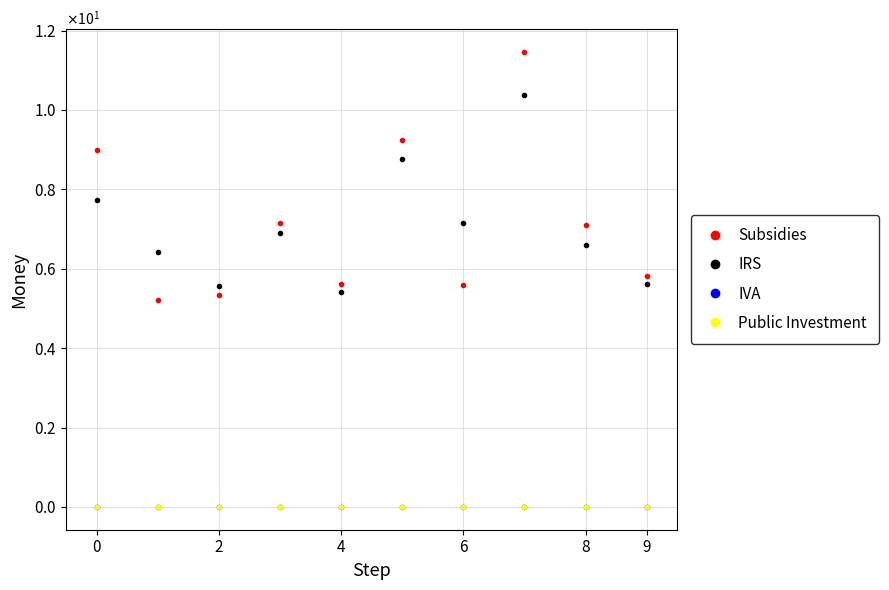

Reading right to left, transcribe all the data shown in this chart.

Subsidies: 5.8	7.1	11.5	5.6	9.2	5.6	7.2	5.3	5.2	9.0
IRS: 5.6	6.6	10.4	7.2	8.8	5.4	6.9	5.6	6.4	7.7
IVA: 0.0	0.0	0.0	0.0	0.0	0.0	0.0	0.0	0.0	0.0
Public Investment: 0.0	0.0	0.0	0.0	0.0	0.0	0.0	0.0	0.0	0.0